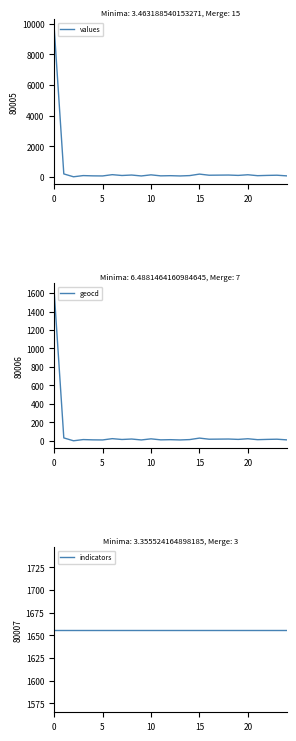

How many lines are shown in the chart?

3